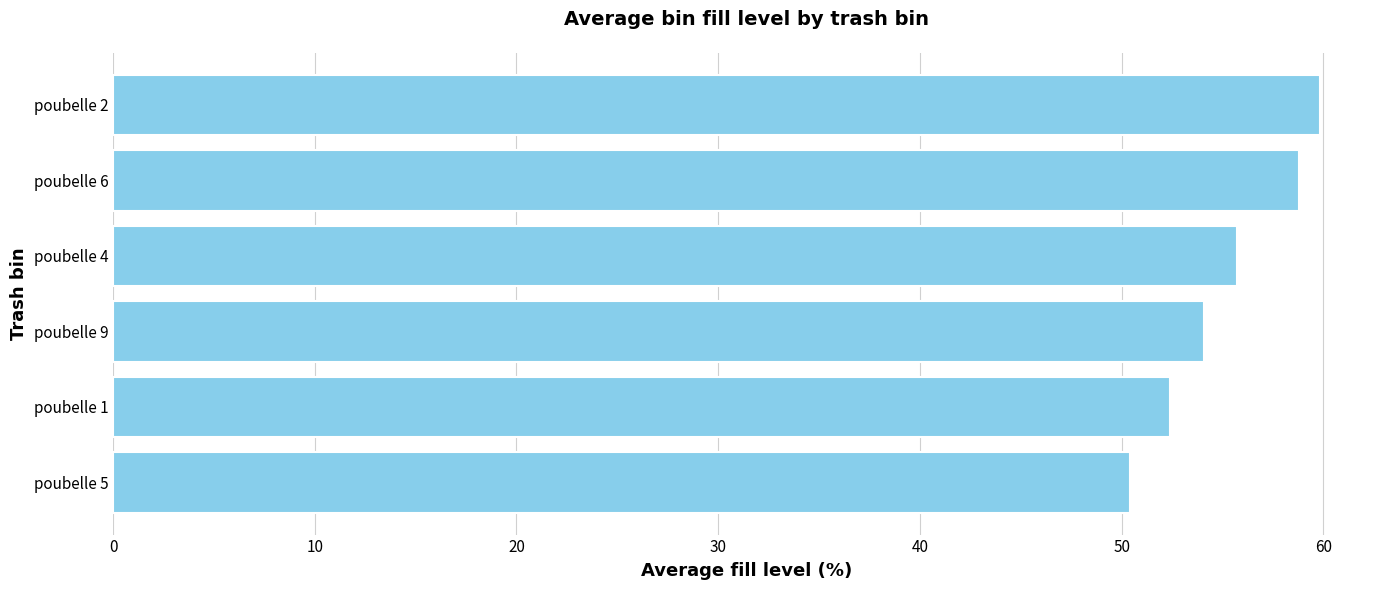

How many bars are there in total?

6